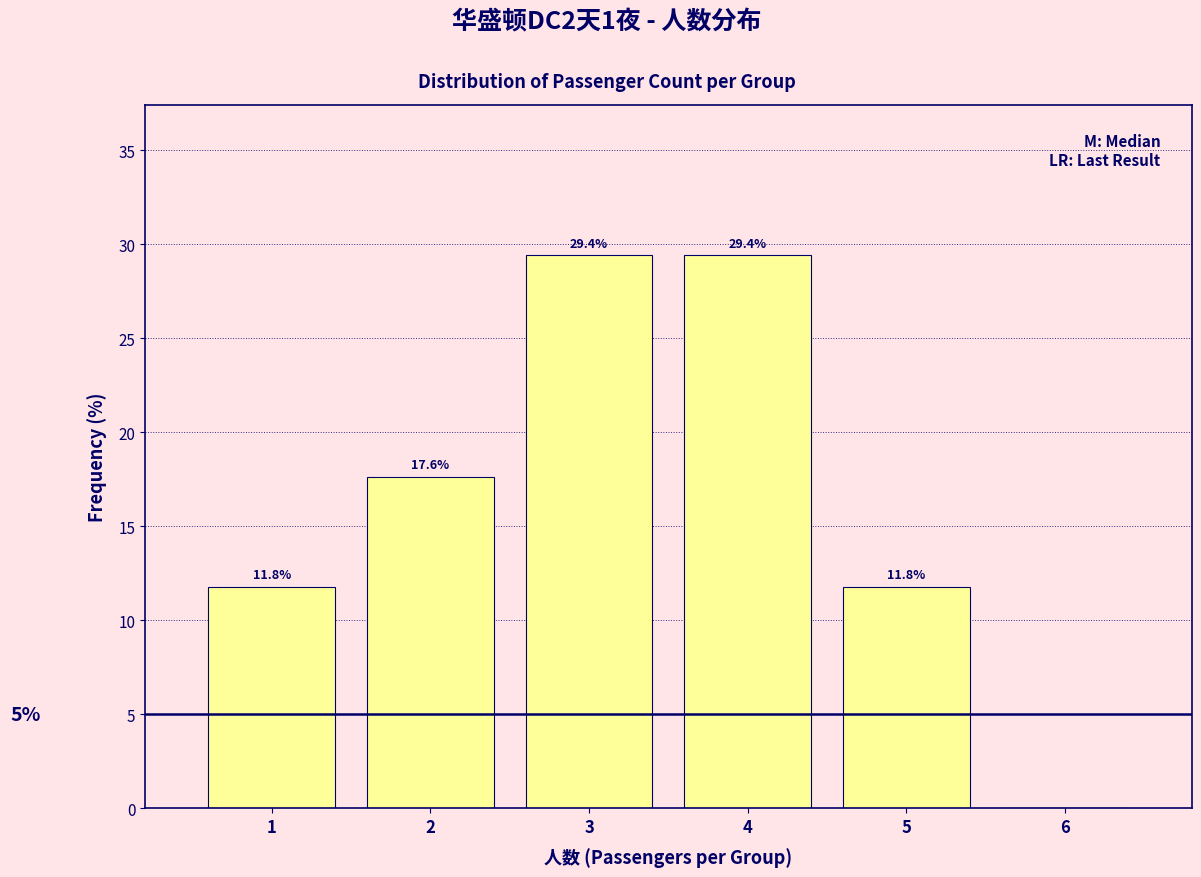

Reading right to left, extract all data points from this chart.

6=0.0	5=11.8	4=29.4	3=29.4	2=17.6	1=11.8